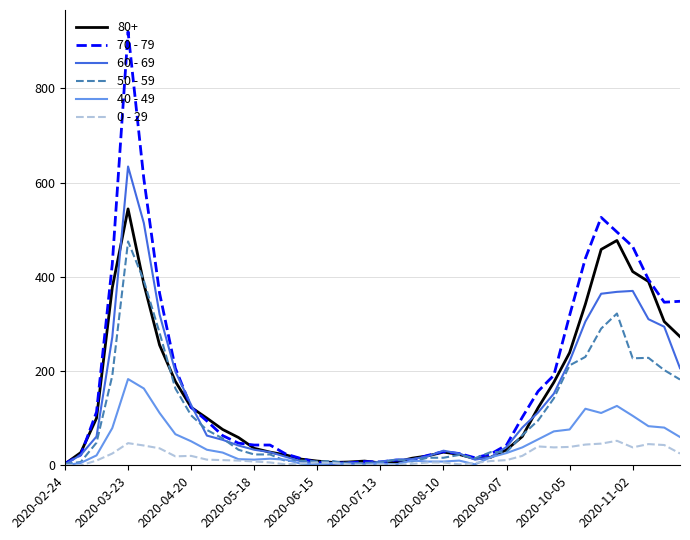

True or false: 60 - 69 has more than 0 interior local peaks.

True